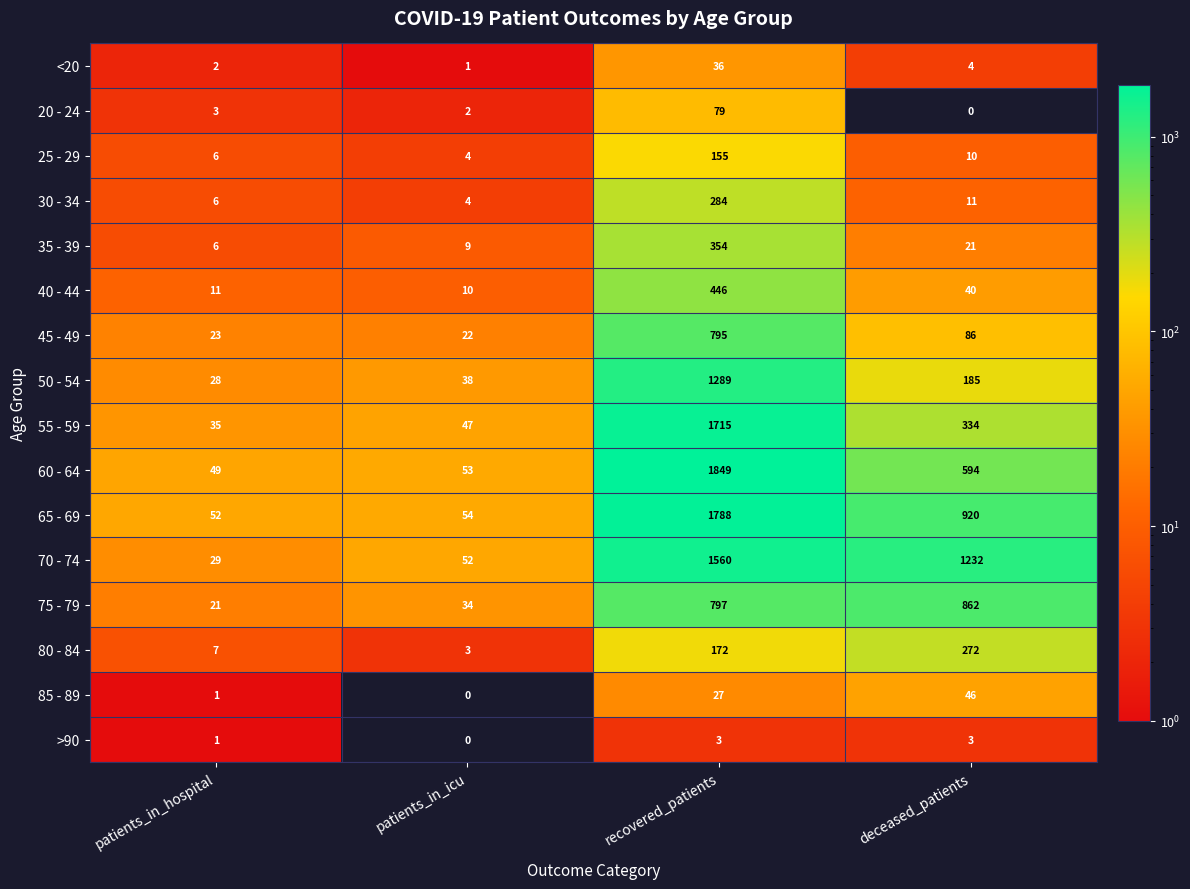

Which category has the highest value across all series?

recovered_patients